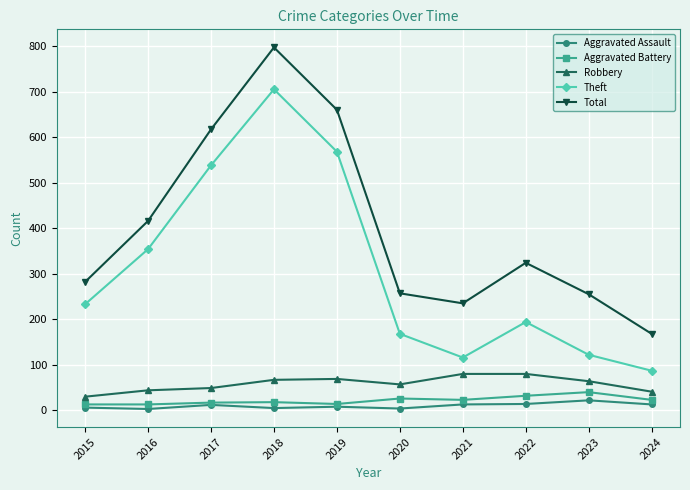

Read the Total value at 2022.

324